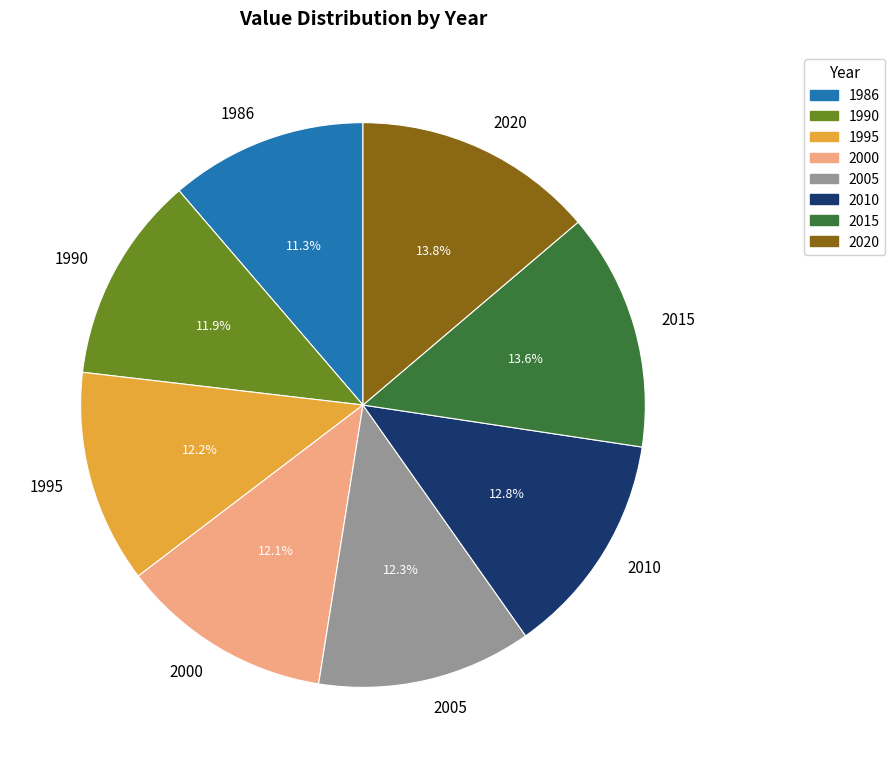

To the nearest percent, what is the difference between the largest and smallest slice percentages?

2%